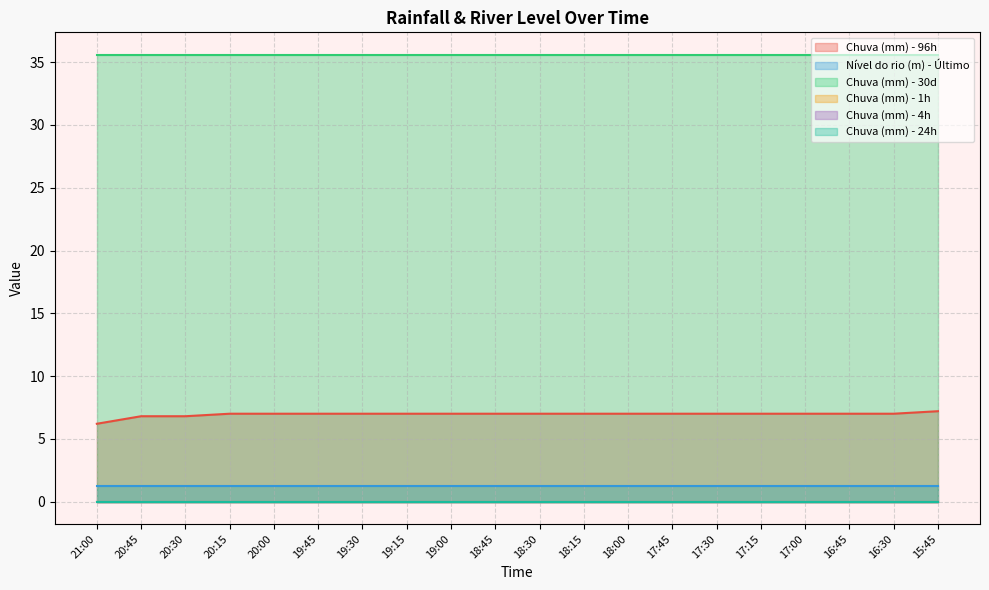

What is the highest value of the Chuva (mm) - 30d series?

35.6